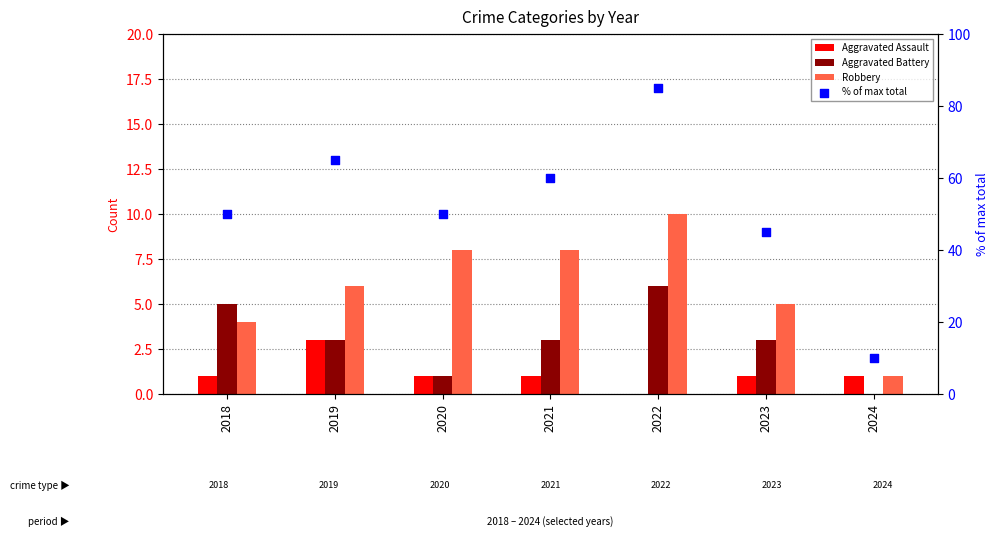

What are all the series names shown in the legend?

Aggravated Assault, Aggravated Battery, Robbery, % of max total